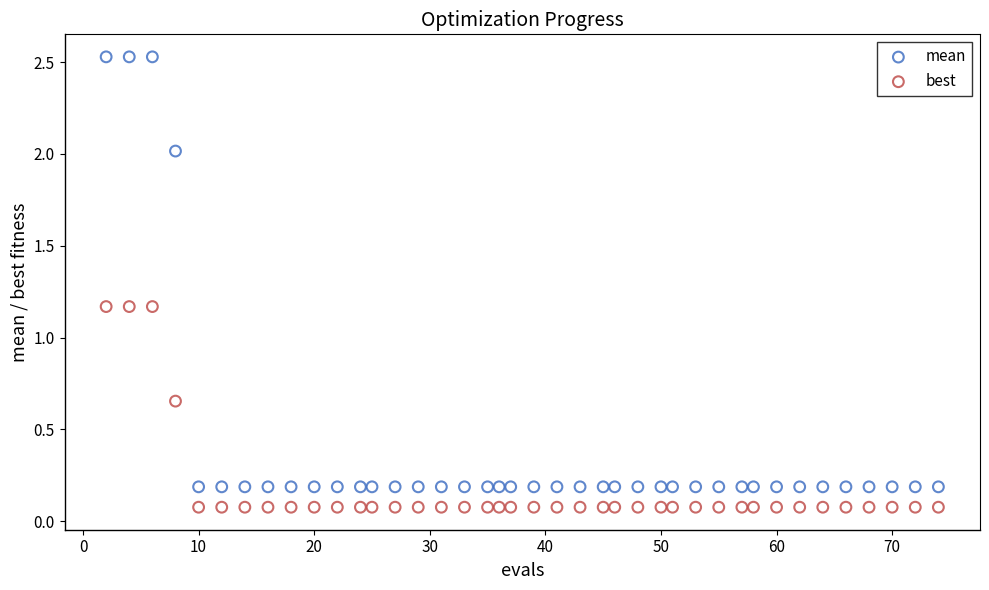

Which series reaches the minimum Y coordinate?

best